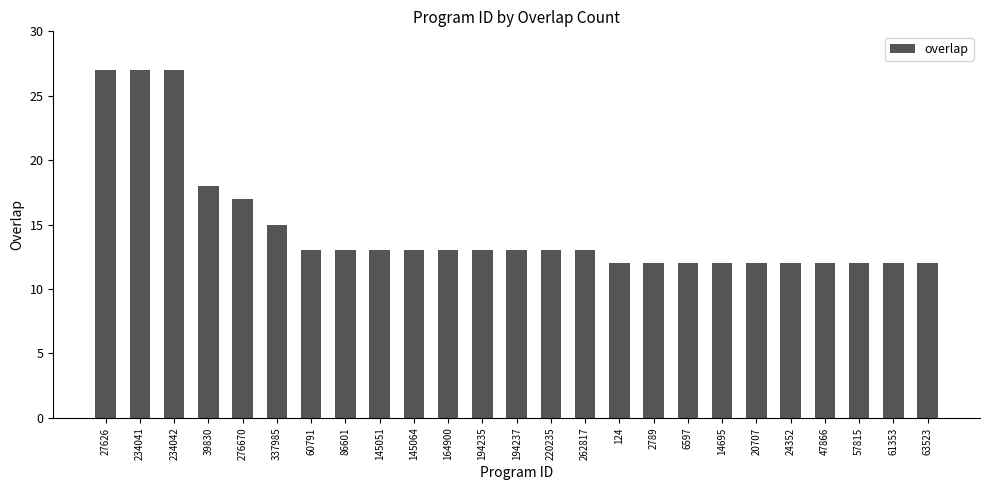

What is the ratio of the value at 145051 to the value at 61353?

1.1